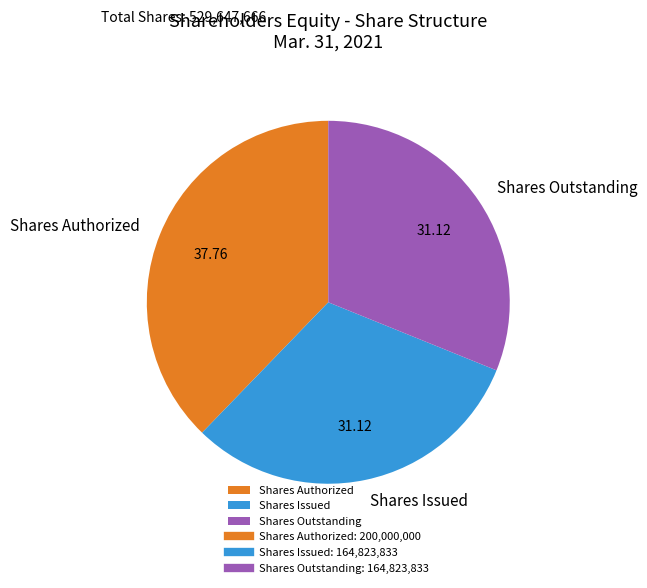

How many segments does this pie chart have?

3